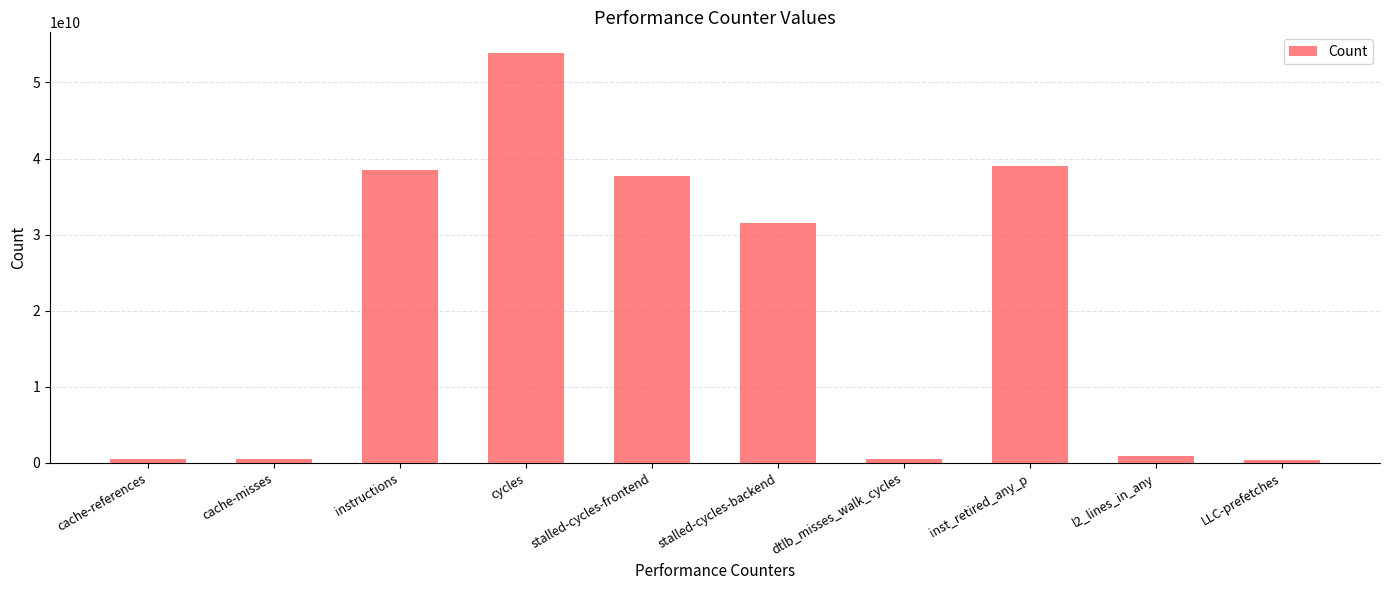

What is the ratio of the value at stalled-cycles-frontend to the value at stalled-cycles-backend?

1.2